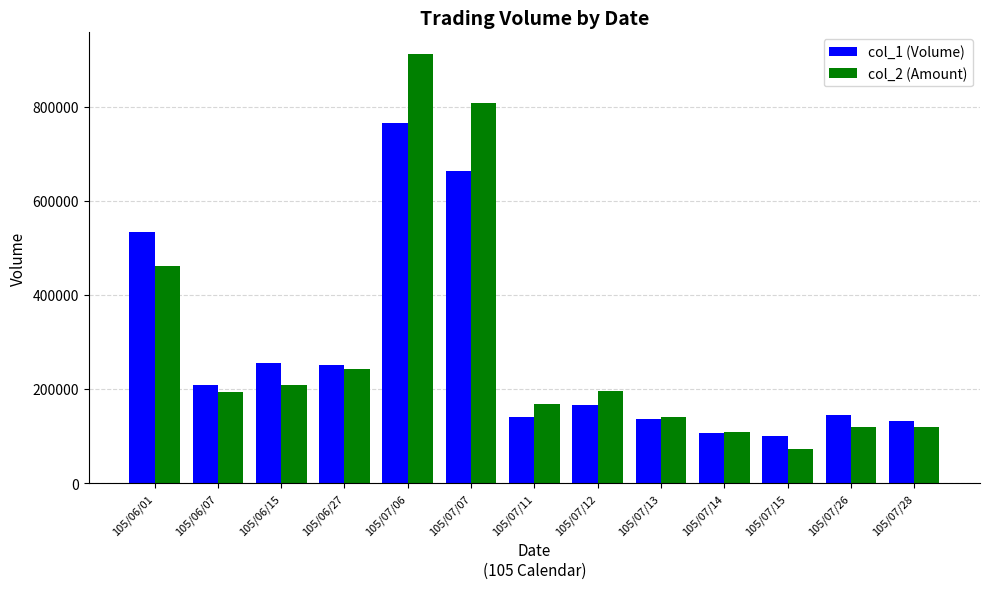

What is the value of the col_2 (Amount) bar at the 1st from the left?

461350